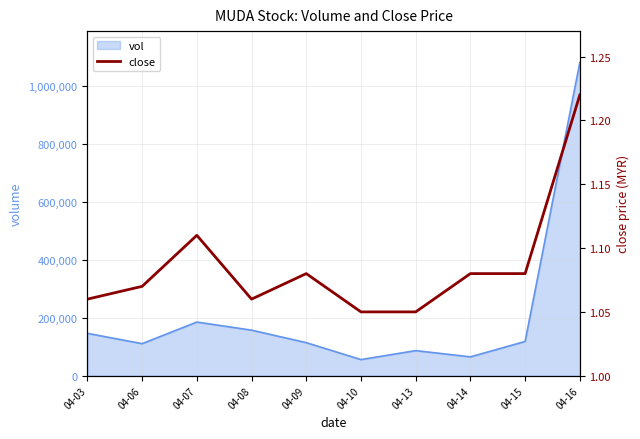

The value at 04-07 is 1.1. True or false?

True